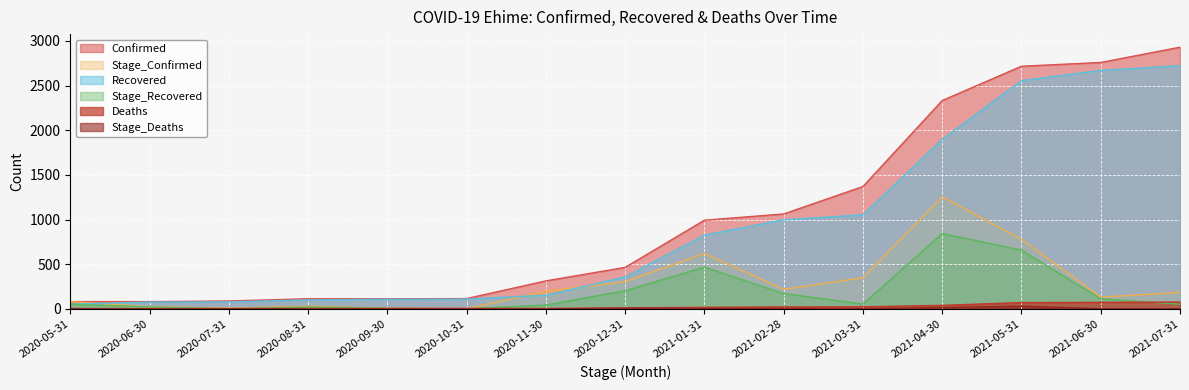

Reading left to right, transcribe all the data shown in this chart.

Confirmed: 82	82	89	114	114	116	314	465	993	1063	1370	2332	2716	2758	2929
Stage_Confirmed: 82	24	8	30	7	2	198	305	622	219	349	1255	779	132	186
Deaths: 4	4	5	6	6	6	6	13	18	23	24	40	71	74	77
Stage_Deaths: 4	0	1	1	0	0	0	7	5	5	1	16	31	3	3
Recovered: 54	77	79	101	108	110	154	358	826	998	1053	1897	2555	2669	2722
Stage_Recovered: 54	23	2	22	7	2	44	204	468	172	55	844	658	114	53